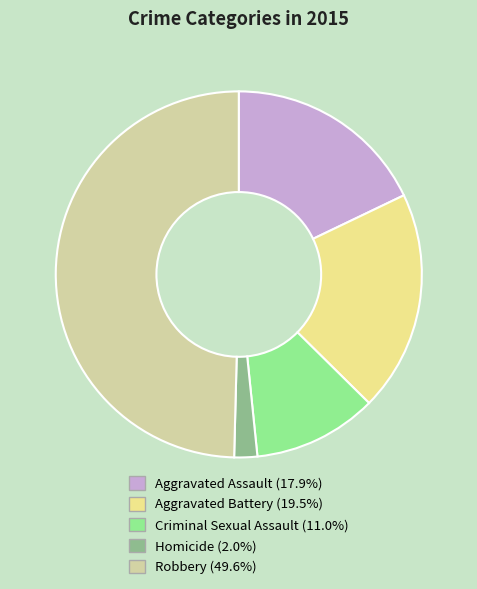

Does Homicide (2.0%) account for over 50% of the chart?

No